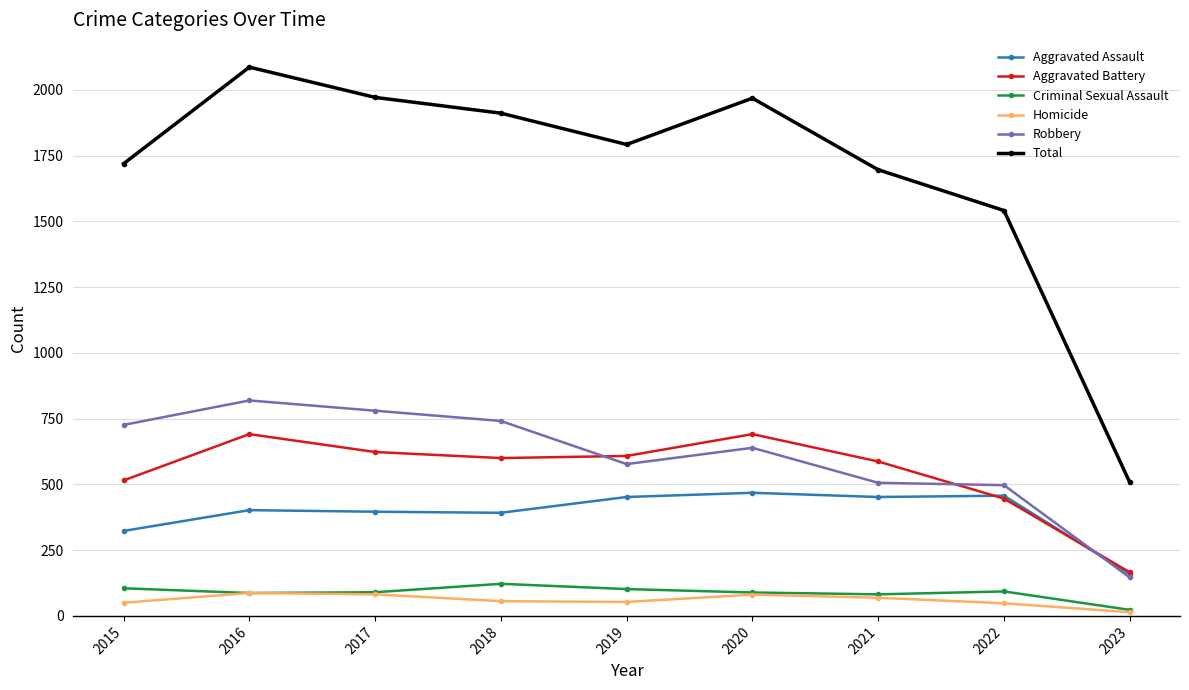

True or false: Aggravated Battery and Criminal Sexual Assault cross at least once.

False